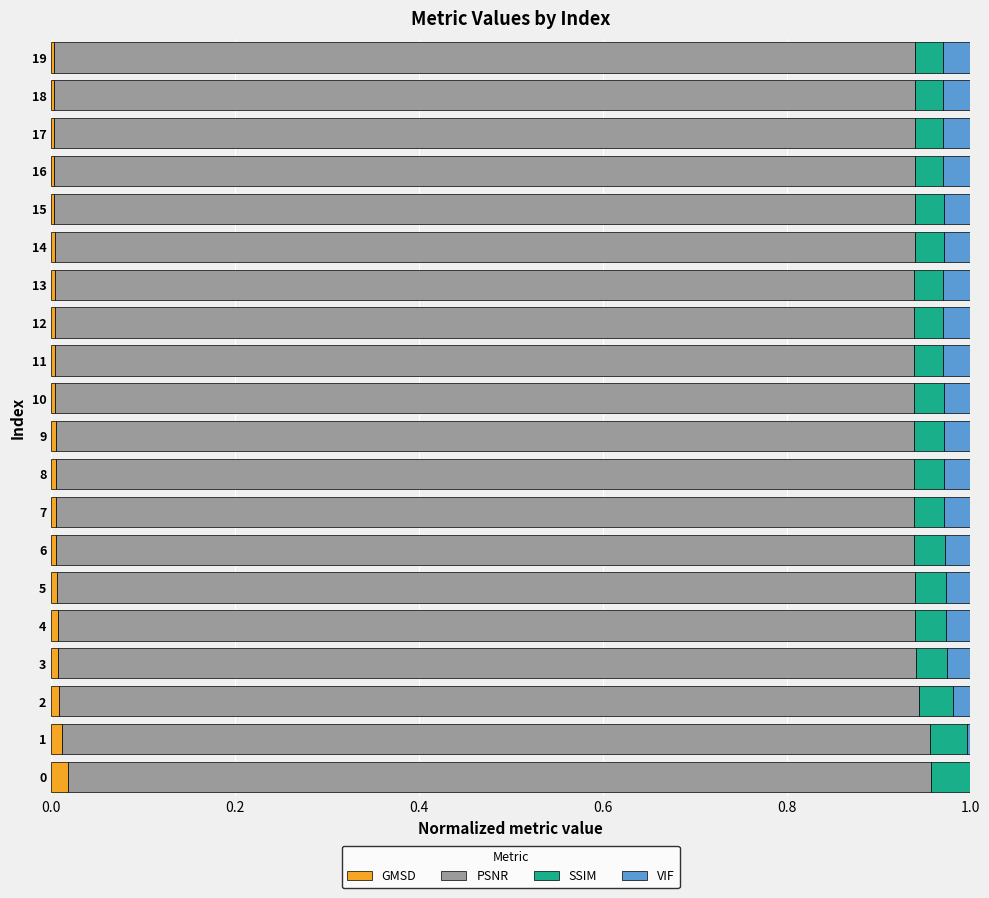

What is the label of the 11th bar from the left?

10